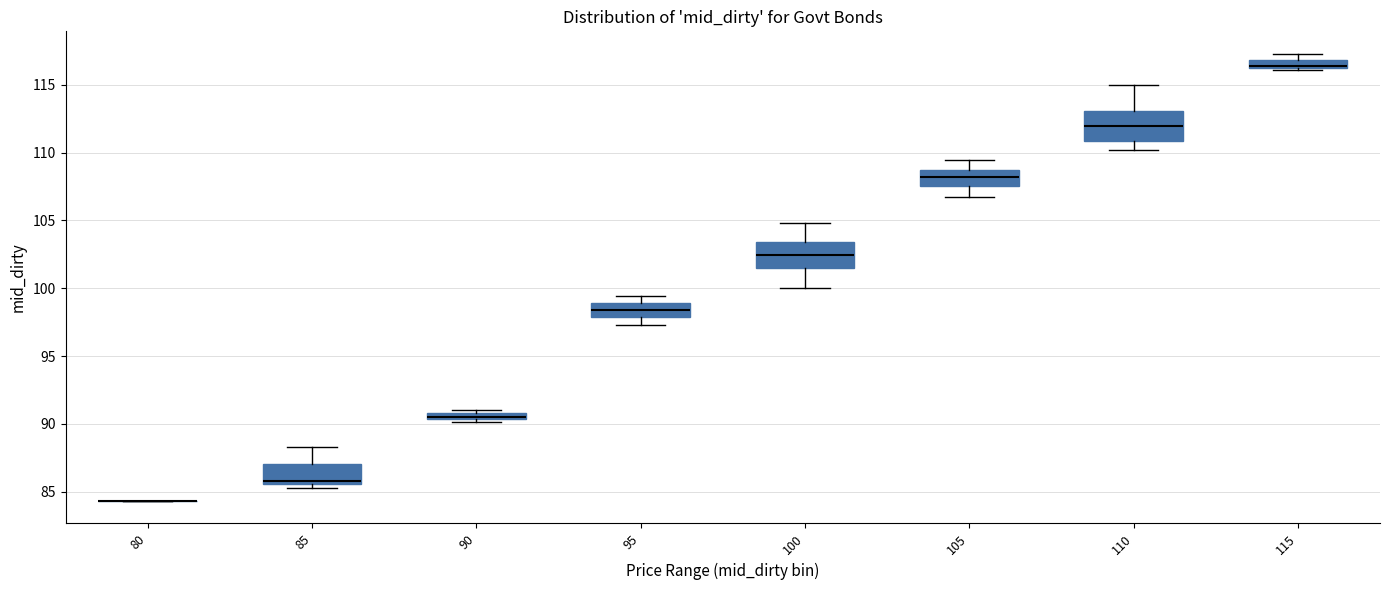

Where is the lower edge of the box at x = 95 on the y-axis? The values are not printed on the chart, so give them approximately, as read against the axis.

98.0